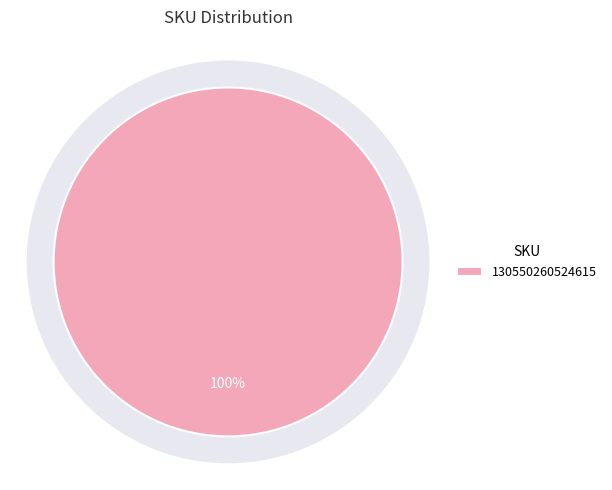

Which category accounts for the majority?

130550260524615